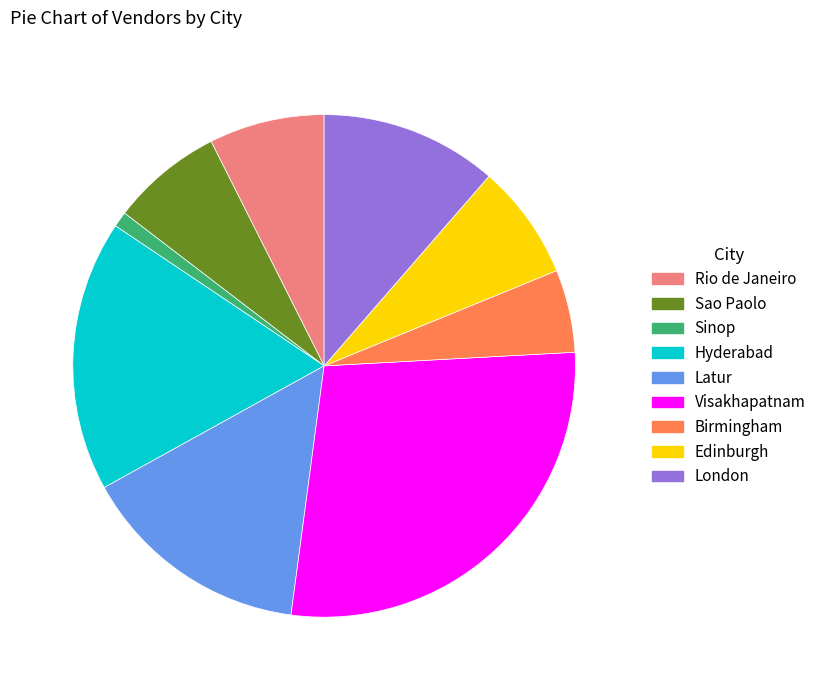

Is the sum of Sao Paolo and Hyderabad greater than half?

No